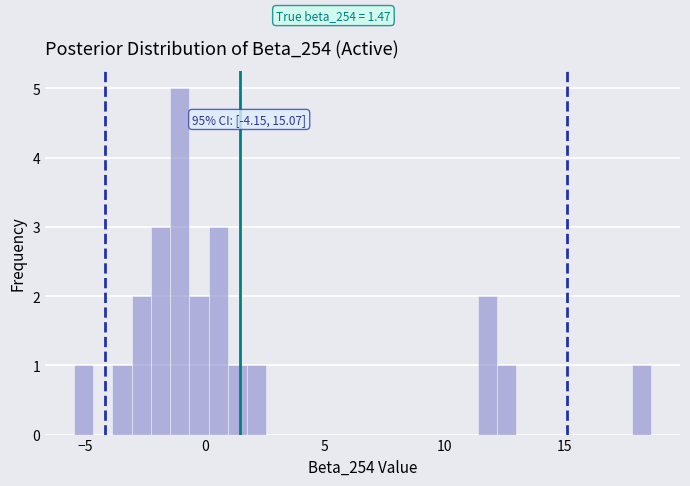

Read against the x-axis, roughly where is the centre of the tallest bar?

-1.0